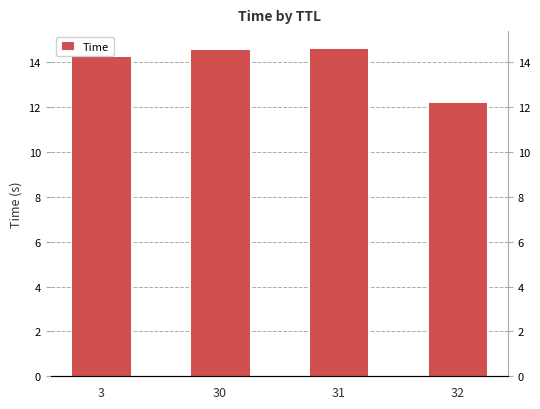

What is the sum of all values?

55.8